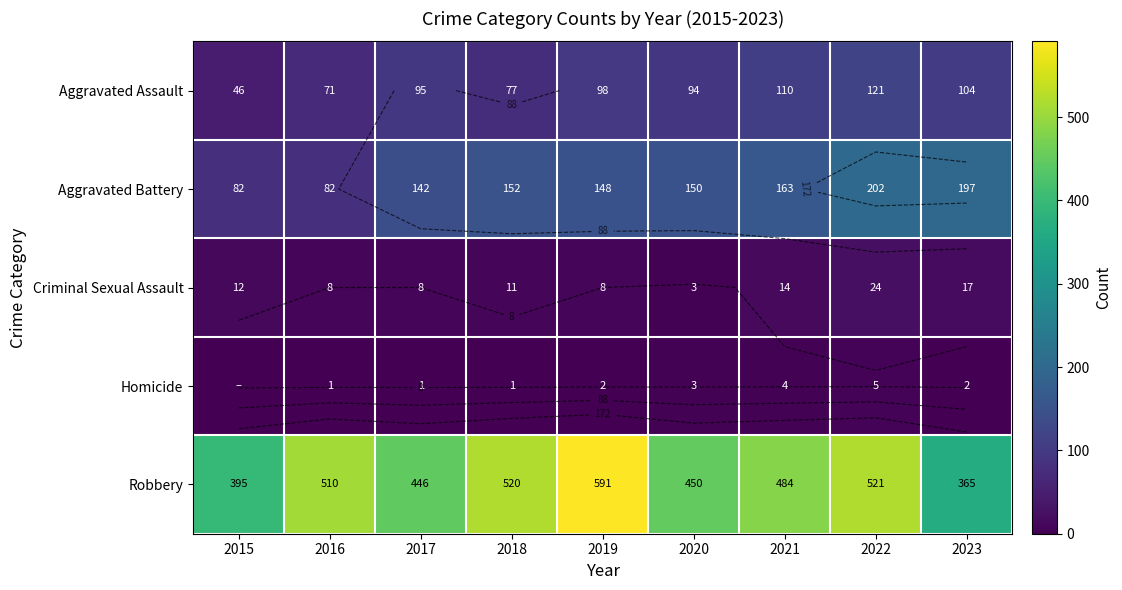

What is the maximum value shown in the chart?

591